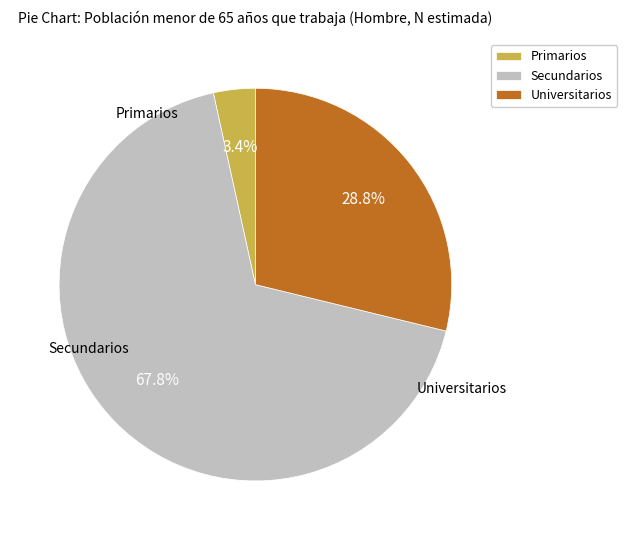

Which slice is the largest?

Secundarios